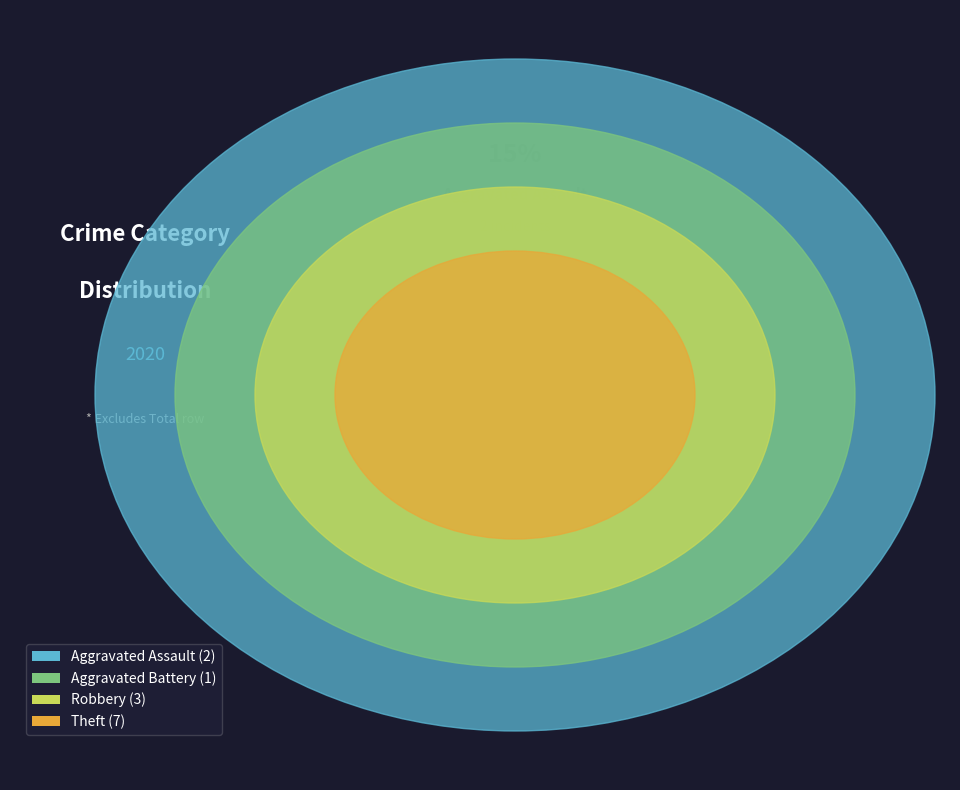

Which slice represents more than half of the pie?

Theft